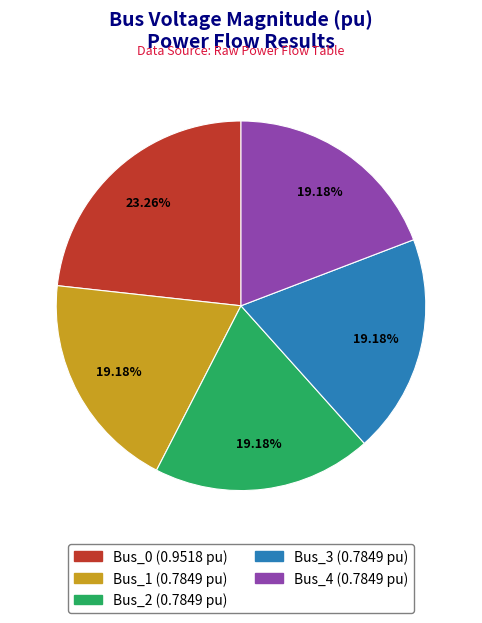

Count the number of slices in the pie.

5